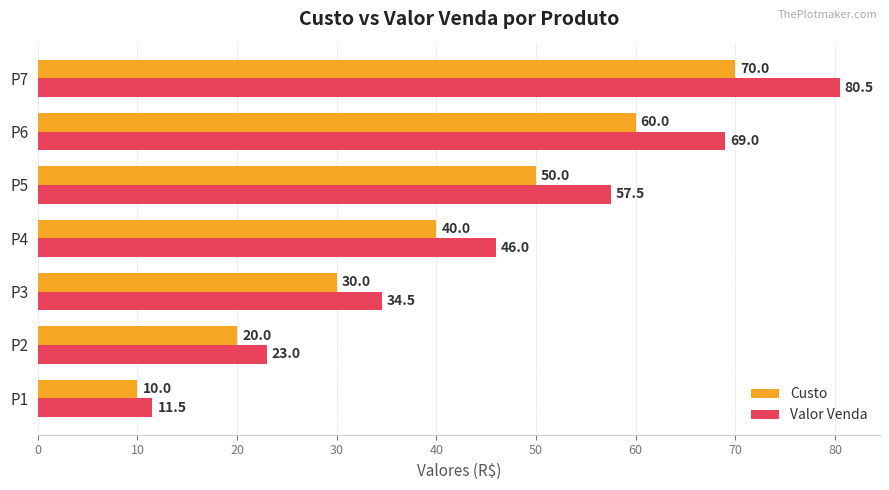

How many categories are shown in the chart?

7